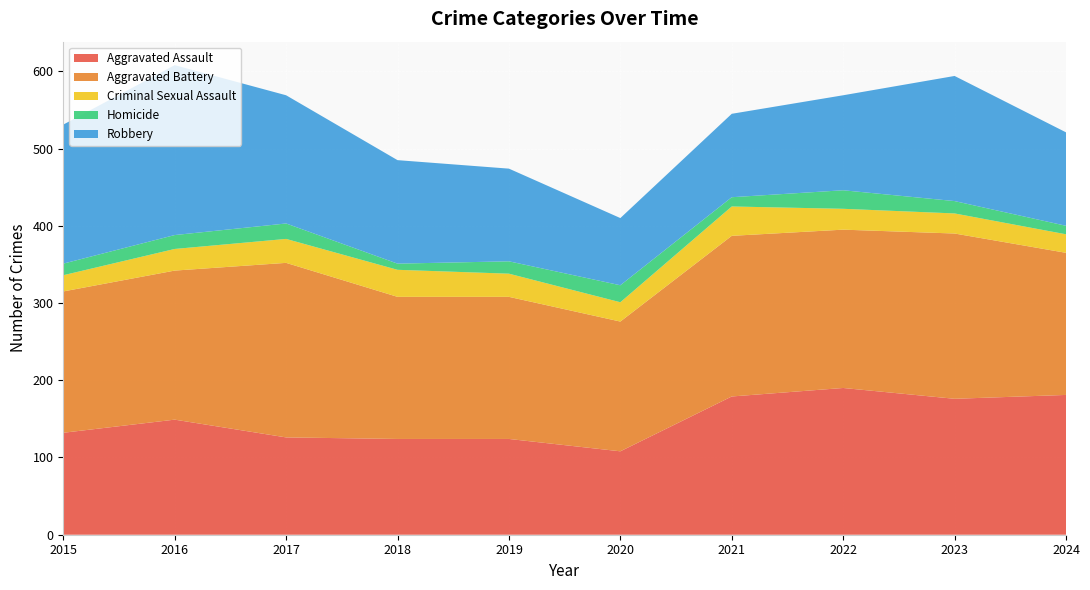

Reading right to left, transcribe all the data shown in this chart.

Aggravated Assault: 181	176	190	179	108	124	124	126	149	132
Aggravated Battery: 184	214	205	208	168	184	184	226	193	183
Criminal Sexual Assault: 24	26	27	38	25	30	35	31	28	21
Homicide: 11	16	24	12	22	16	8	20	18	15
Robbery: 121	162	123	108	87	120	134	166	220	180